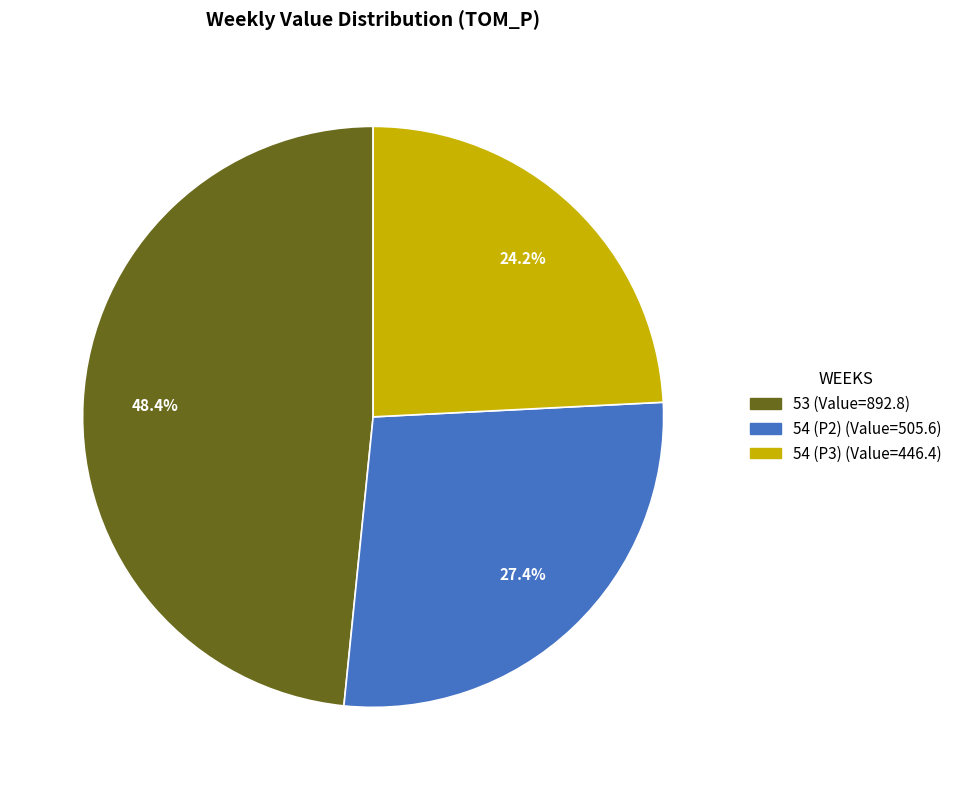

What is the total percentage of 54 (P2) and 54 (P3)?

51.6%